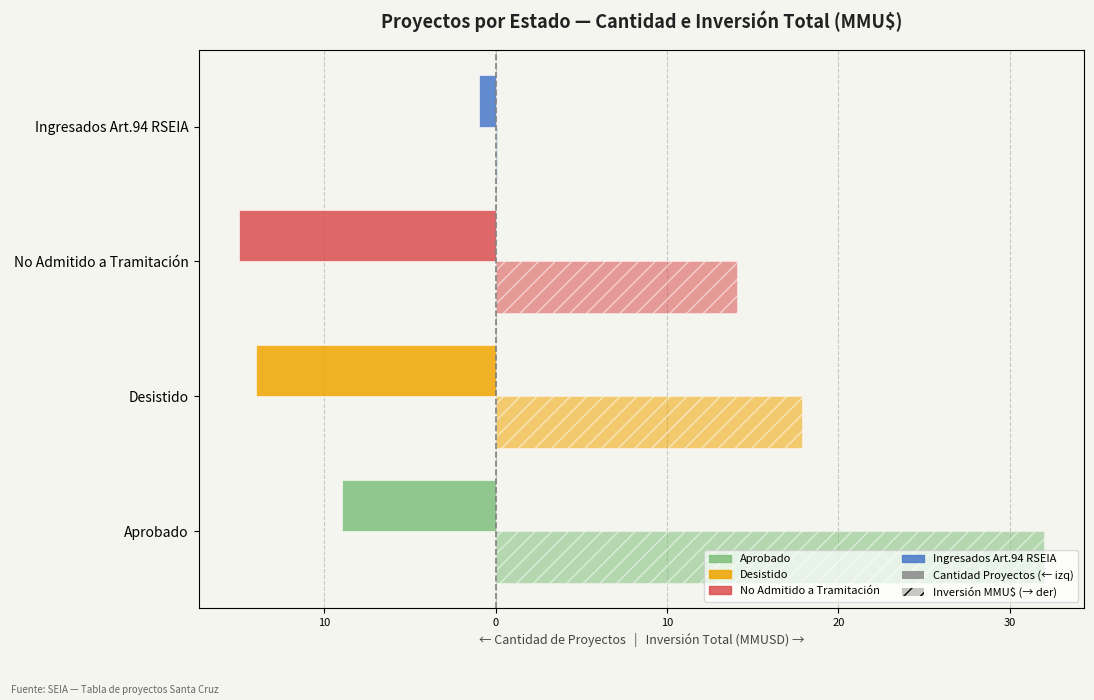

Does the chart contain stacked bars?

No